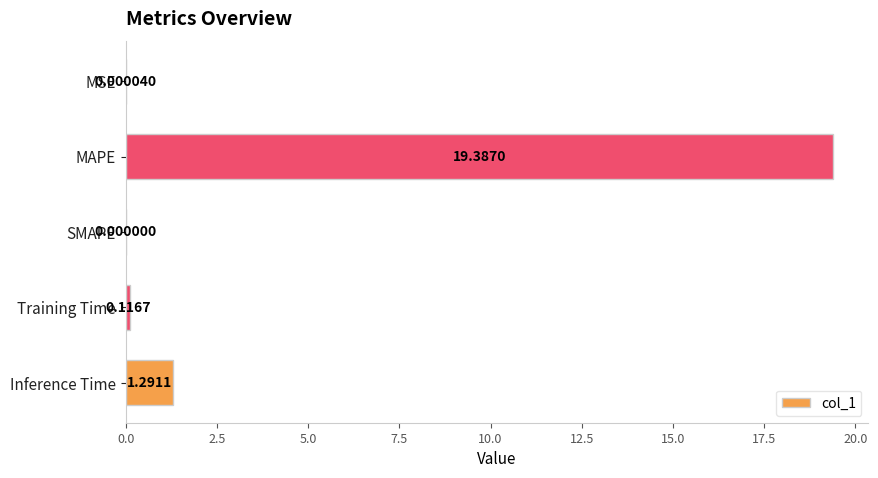

Between SMAPE and Inference Time, which is larger?

Inference Time